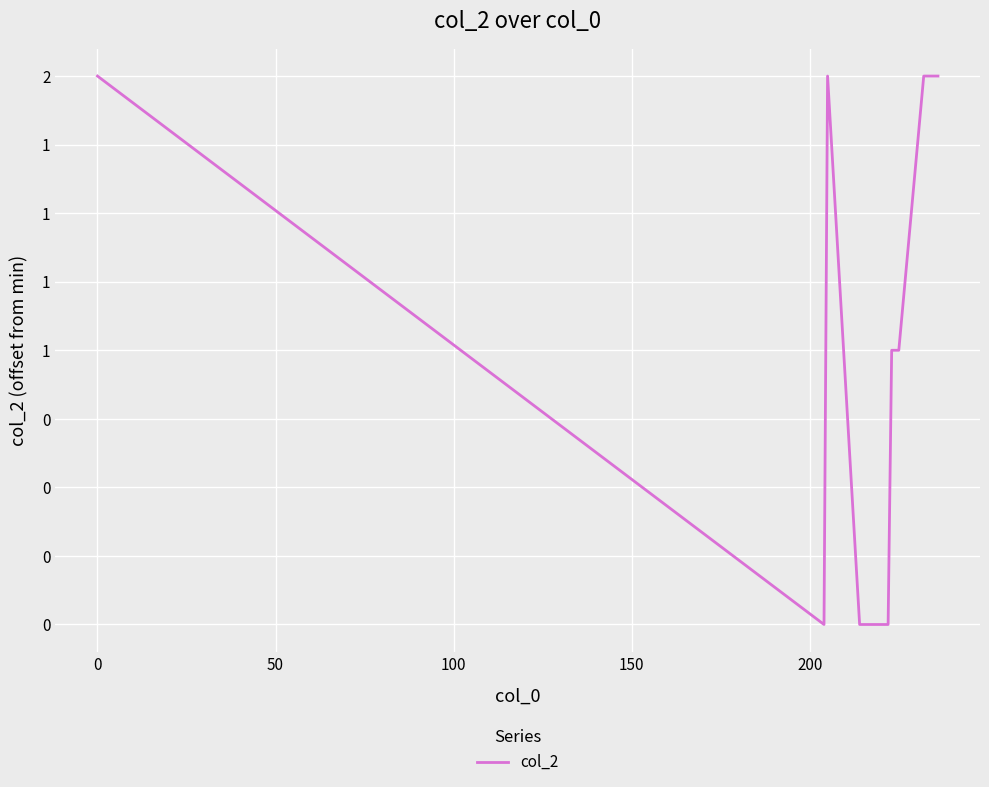

Does the chart display data point markers on the line(s)?

No